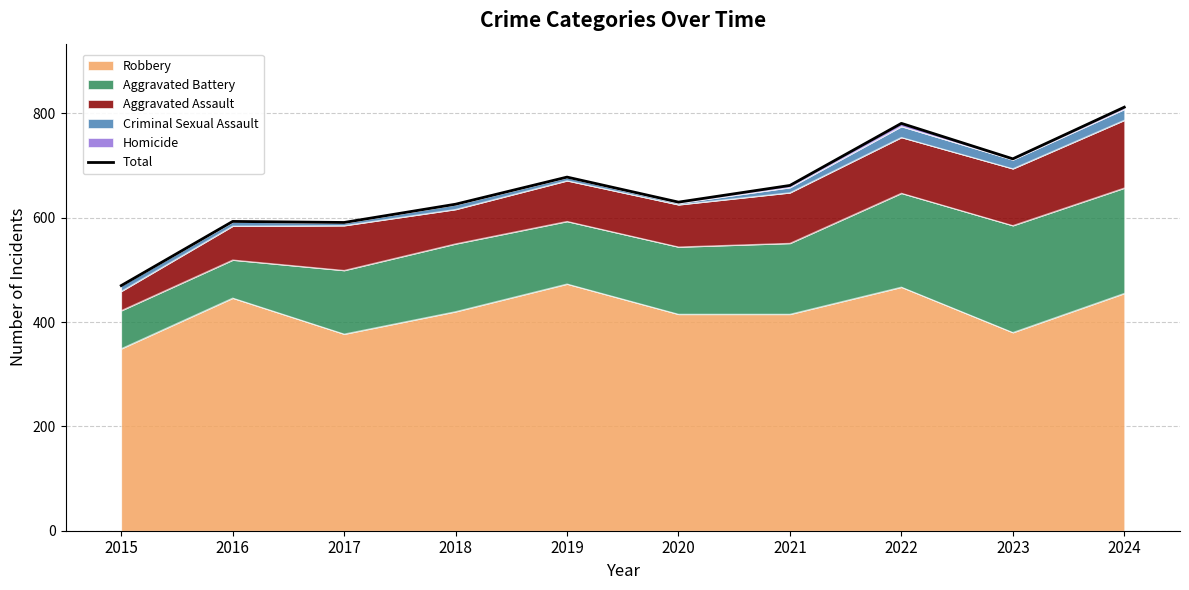

What is the sum of the values at 2017 and 2018?

1217